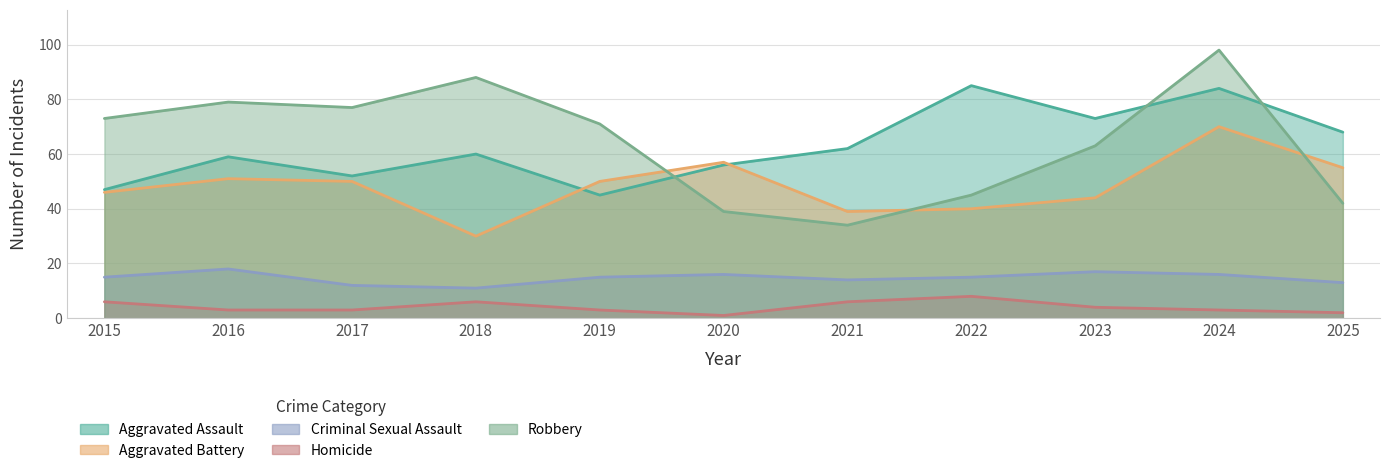

Which category has the highest value in the Robbery series?

2024